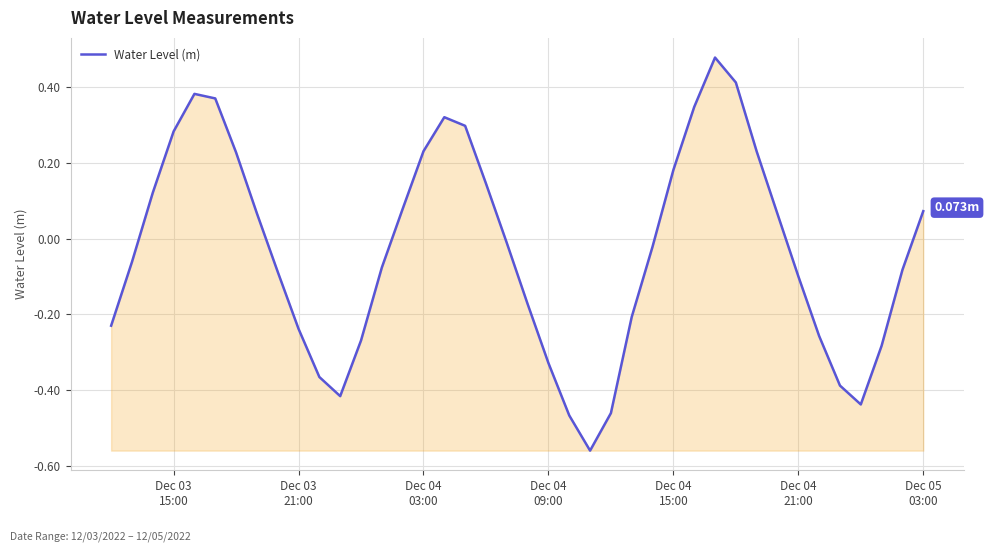

What is the difference between the maximum and minimum values?

1.0